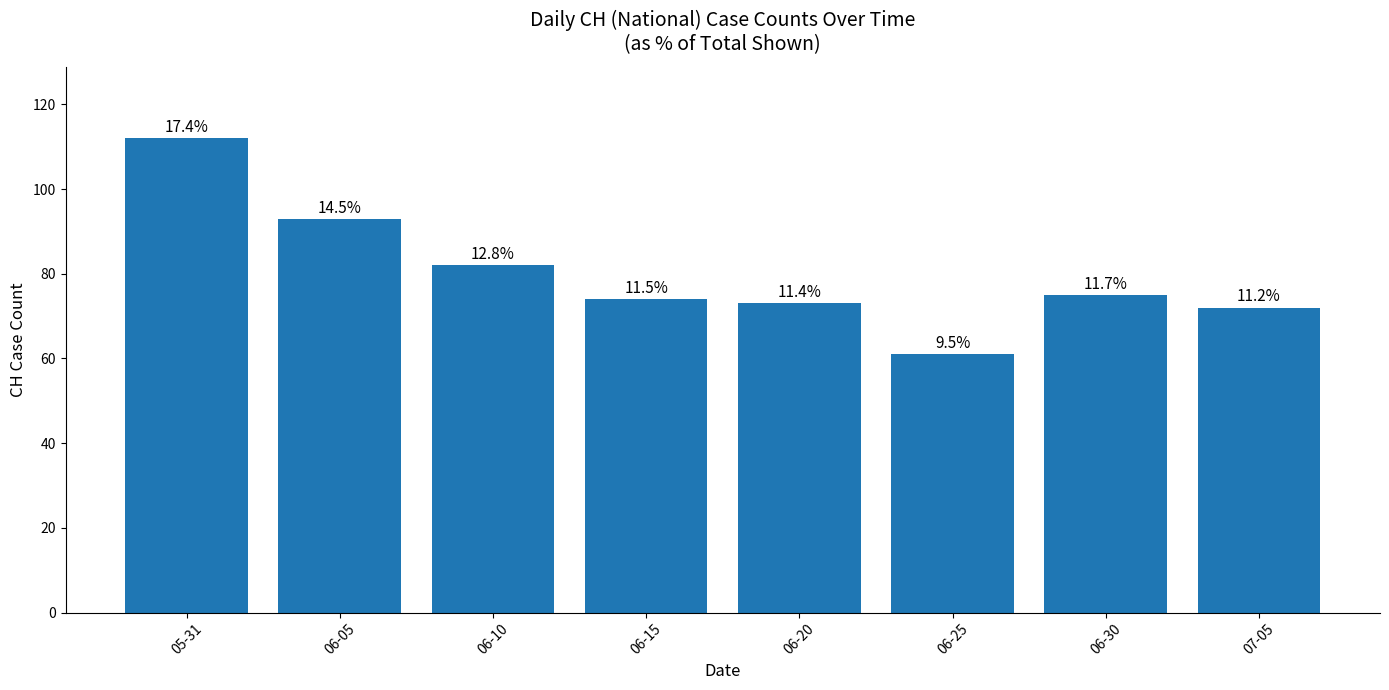

What is the sum of all values?

642